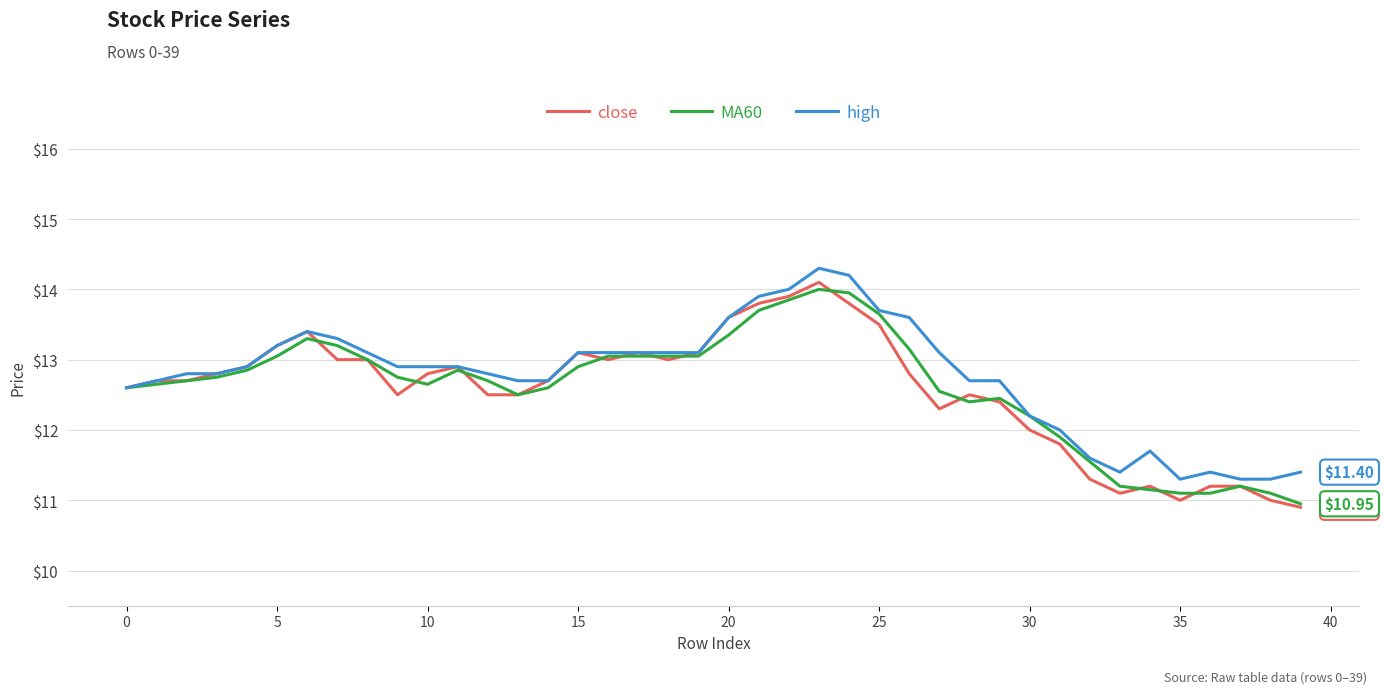

What is the difference between the maximum and second lowest values in the MA60 series?

2.9